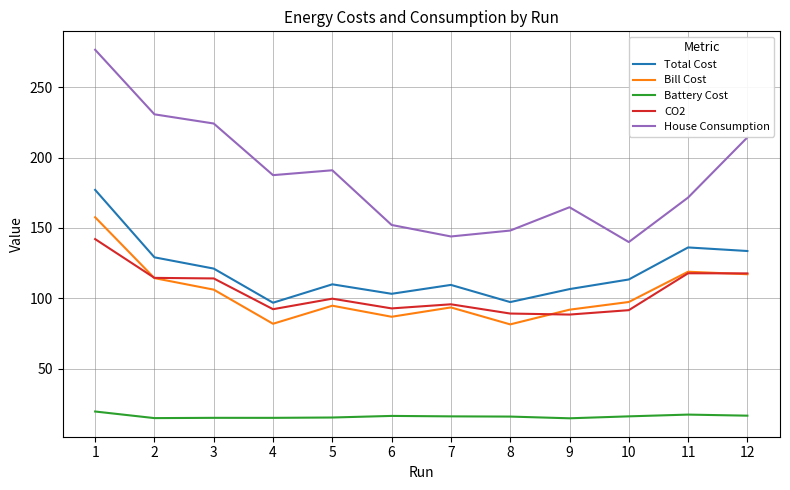

True or false: Bill Cost has more than 0 interior local peaks.

True